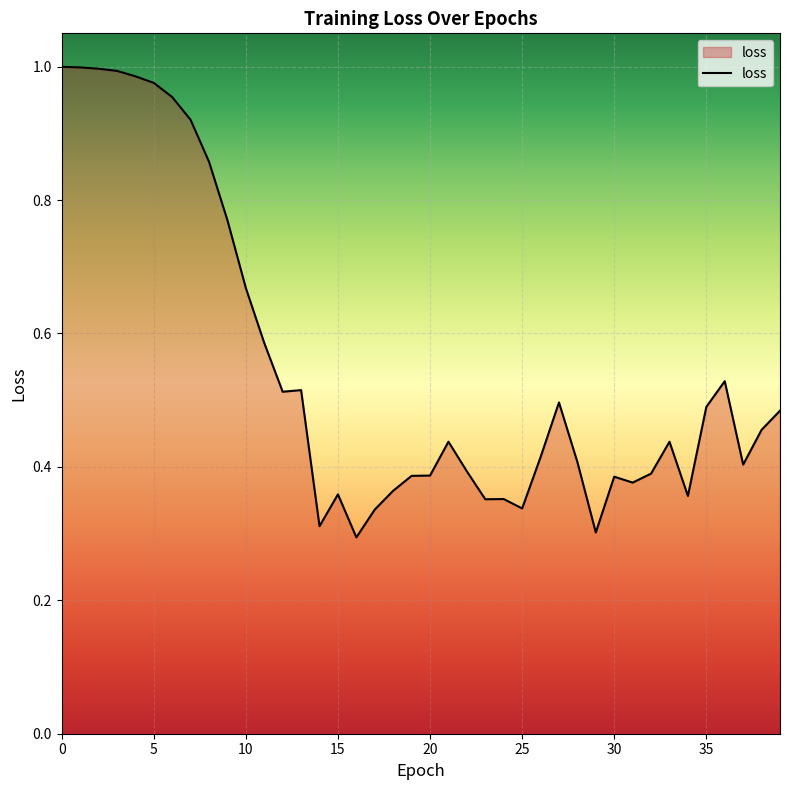

Reading left to right, transcribe all the data shown in this chart.

0=1.0	1=1.0	2=1.0	3=1.0	4=1.0	5=1.0	6=1.0	7=0.9	8=0.9	9=0.8	10=0.7	11=0.6	12=0.5	13=0.5	14=0.3	15=0.4	16=0.3	17=0.3	18=0.4	19=0.4	20=0.4	21=0.4	22=0.4	23=0.4	24=0.4	25=0.3	26=0.4	27=0.5	28=0.4	29=0.3	30=0.4	31=0.4	32=0.4	33=0.4	34=0.4	35=0.5	36=0.5	37=0.4	38=0.5	39=0.5